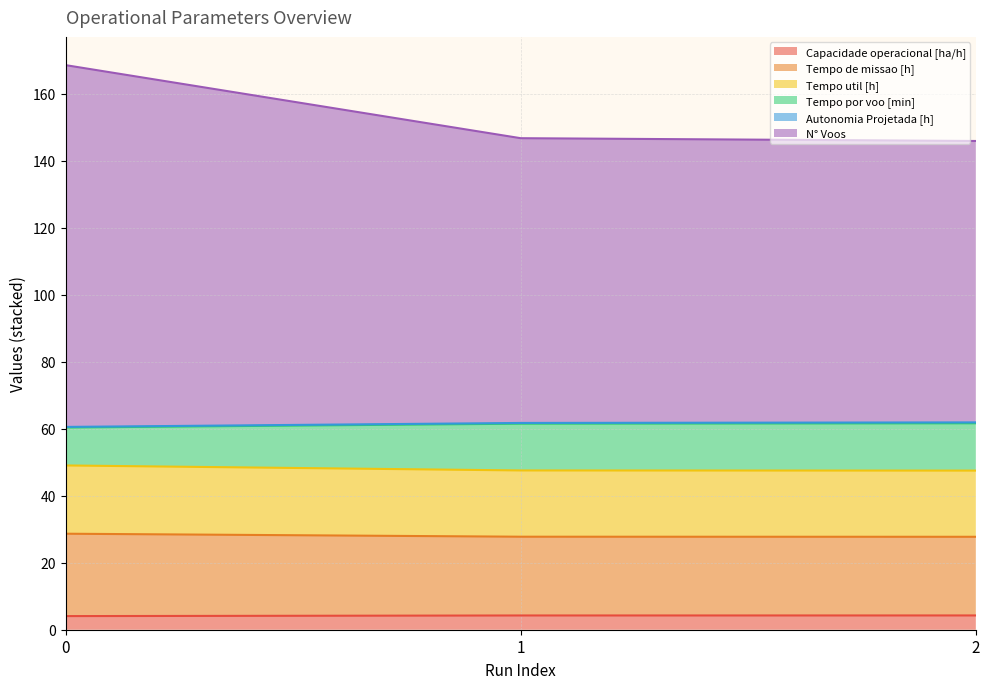

What is the lowest value of the Capacidade operacional [ha/h] series?

4.1